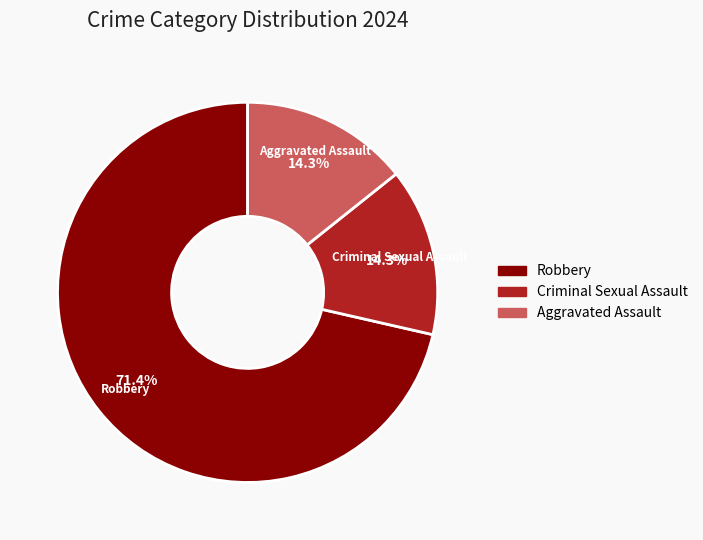

To the nearest percent, what is the average slice percentage?

33%